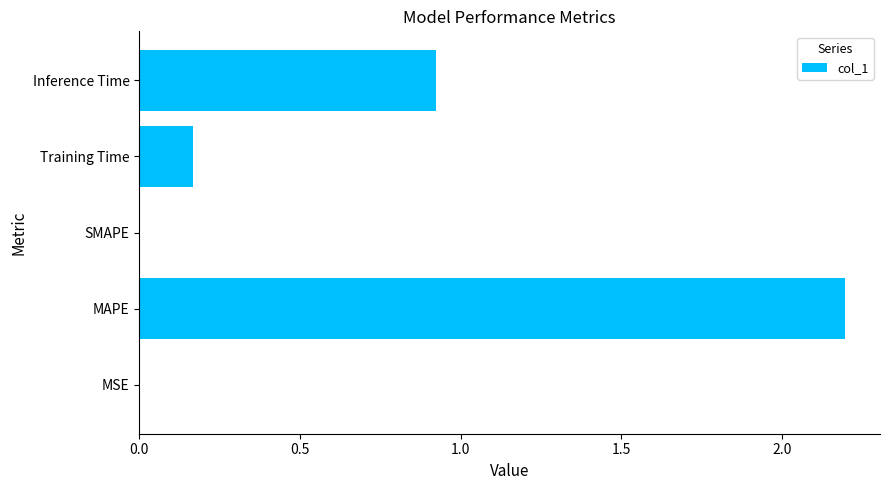

How many distinct data groups are displayed?

1